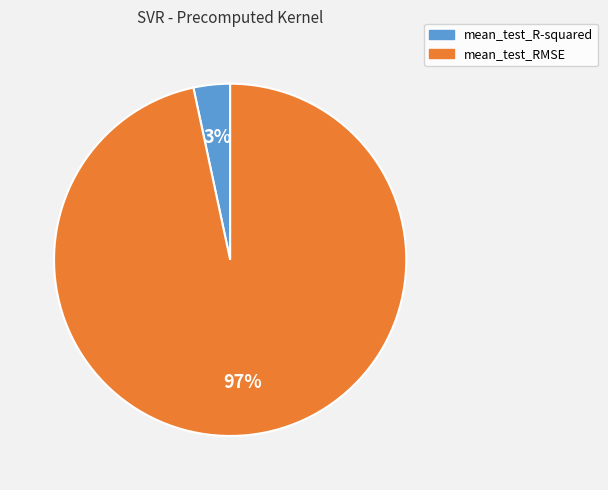

To the nearest percent, what is the combined percentage of mean_test_R-squared and mean_test_RMSE?

100%